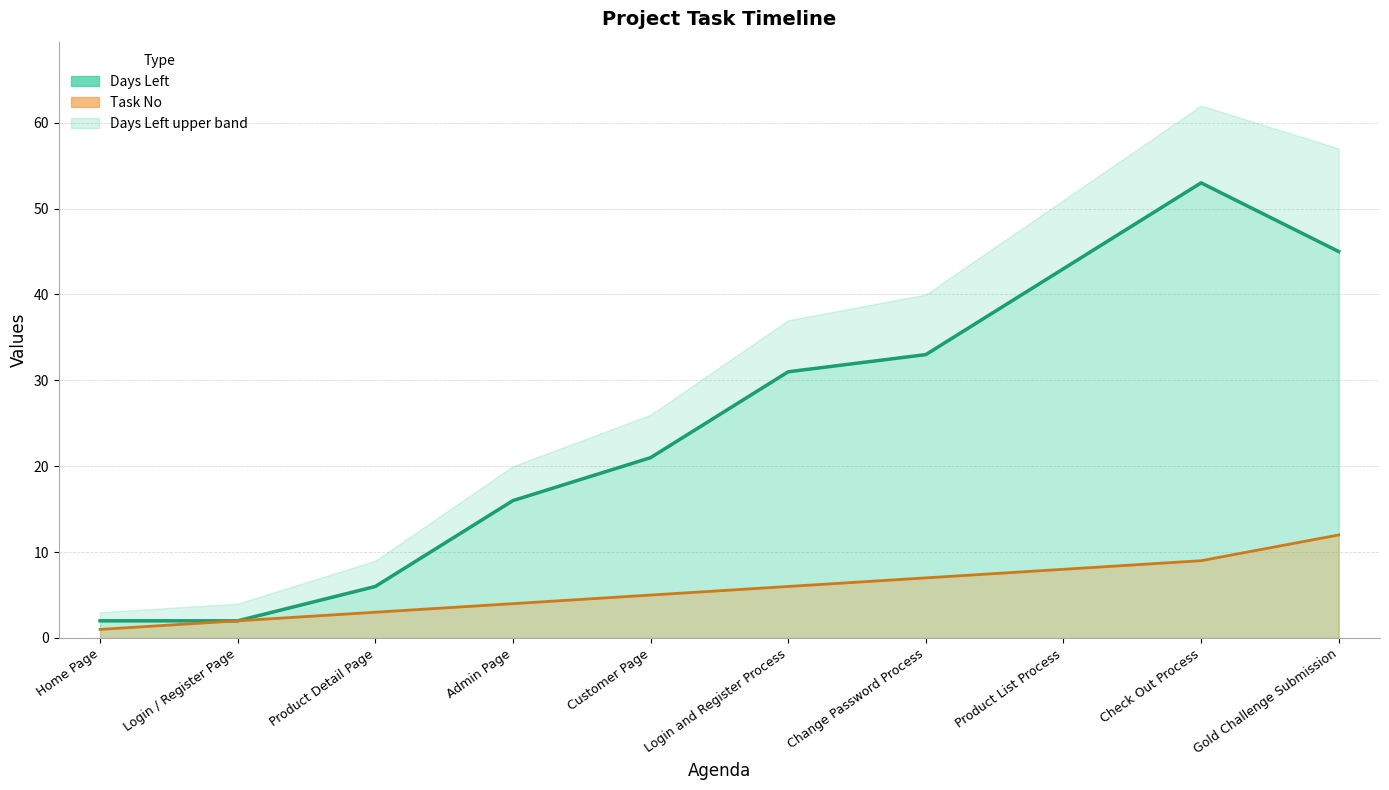

At which category does Days Left (line) reach its first local peak?

Check Out Process